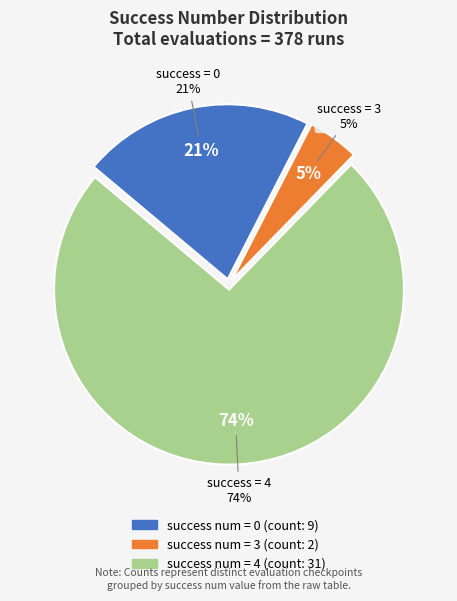

Which slice is the largest?

4